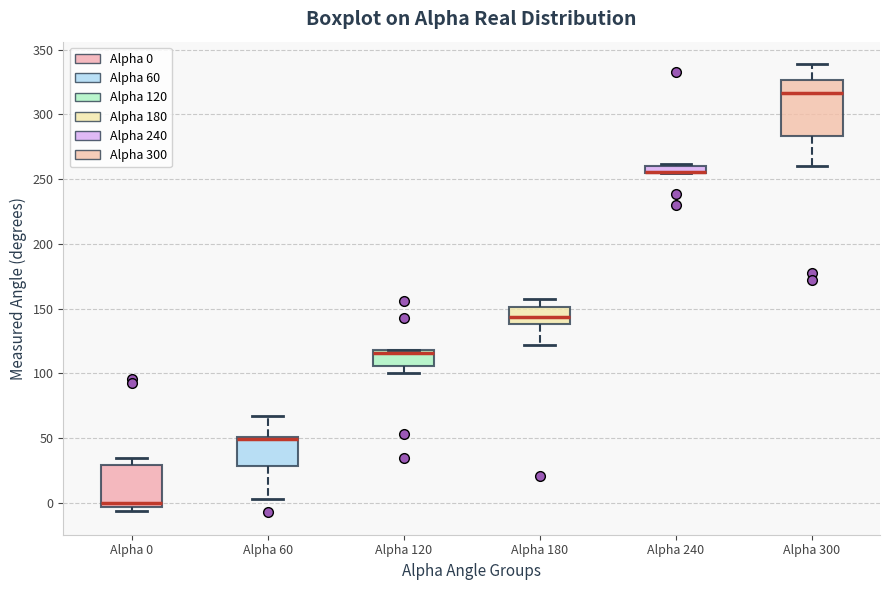

Which box is the tallest, from its lower edge to its upper edge?

Alpha 300